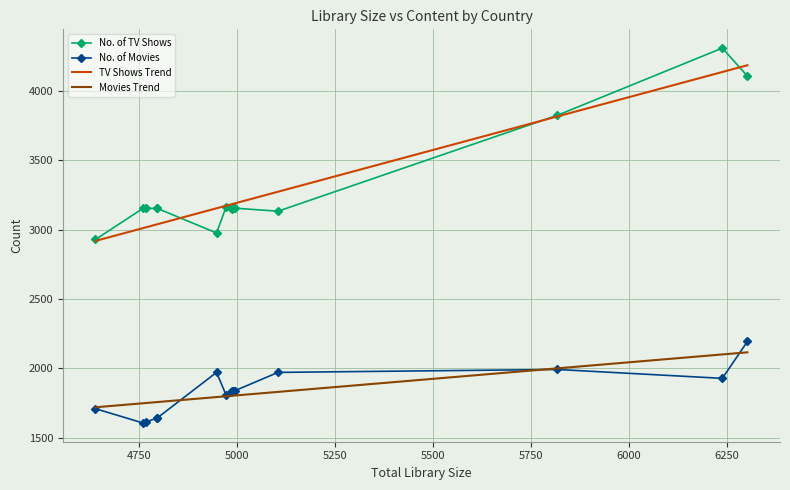

True or false: TV Shows Trend has a value of 1060.8 at 9.

False